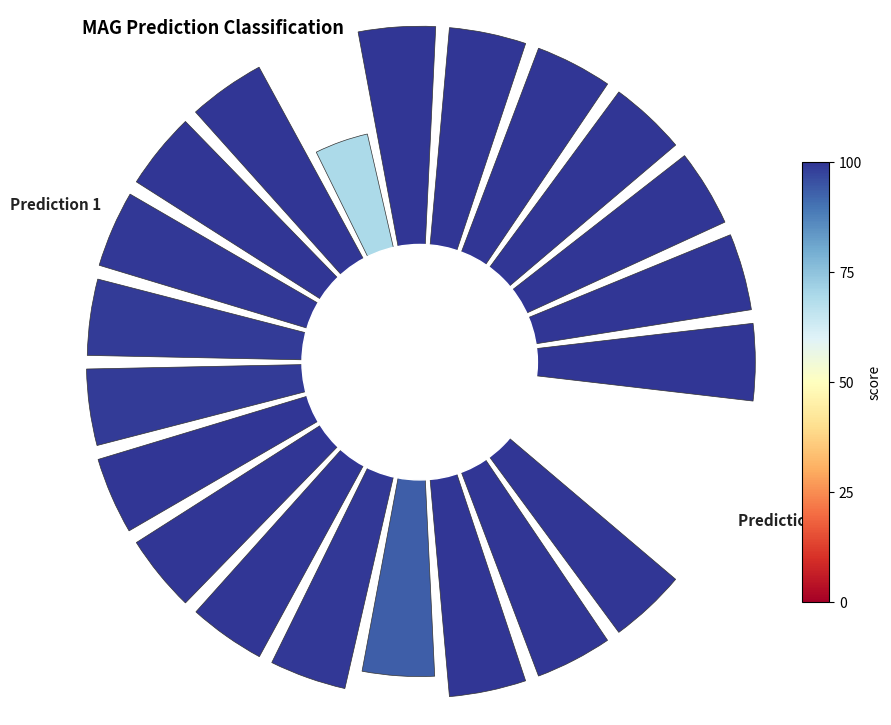

Is 6 the majority of the pie?

No